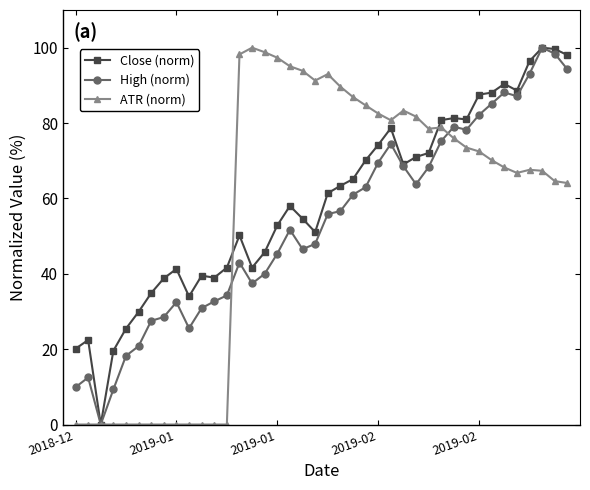

True or false: High (norm) has more than 0 interior local peaks.

True